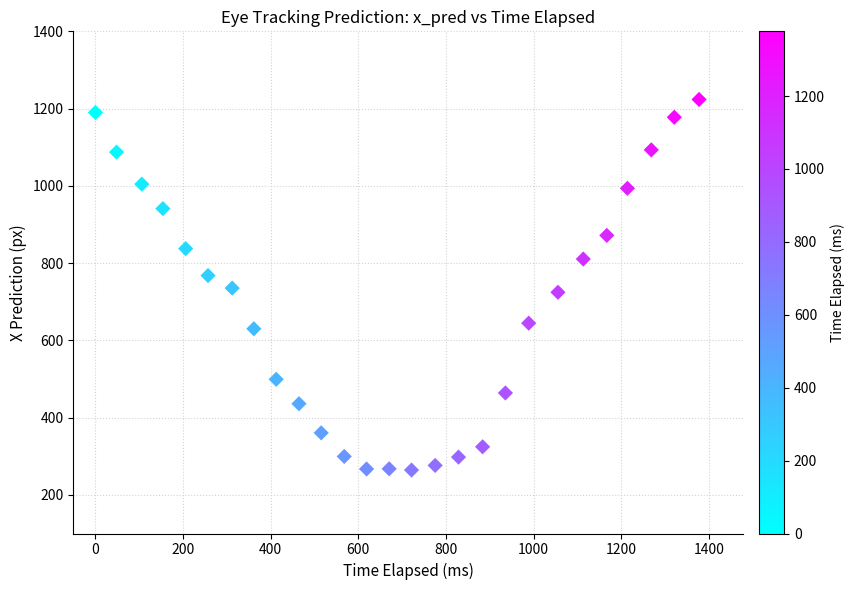

What is the range of Y values (max minus min)?

959.4